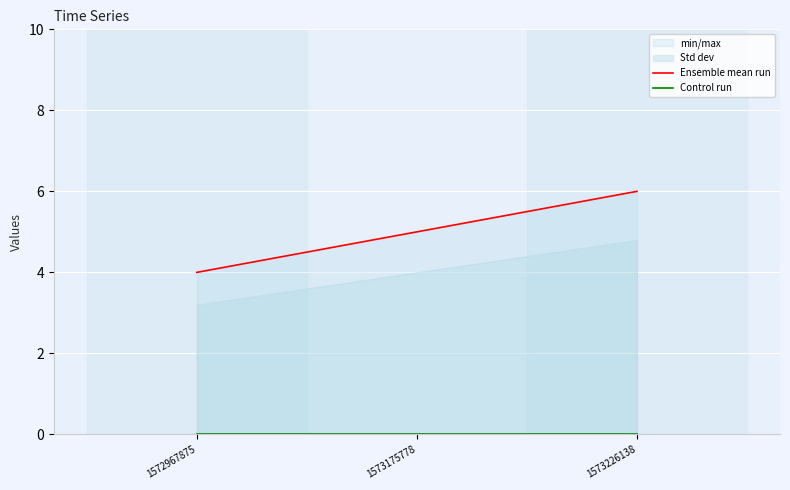

List the labels in order of Ensemble mean run value, largest first.

1573226138, 1573175778, 1572967875